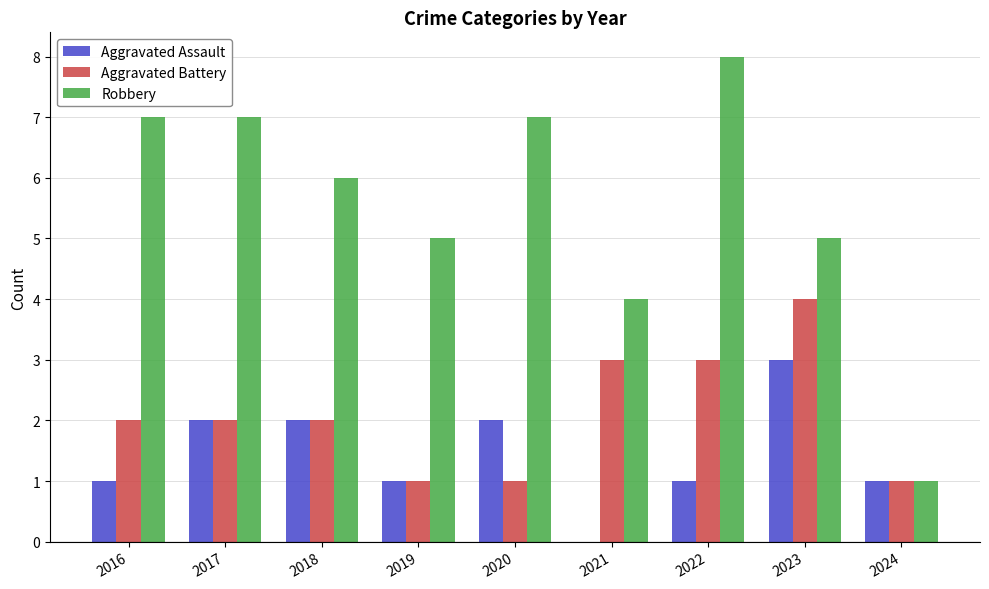

What is the difference between the Robbery values at 2018 and 2021?

2